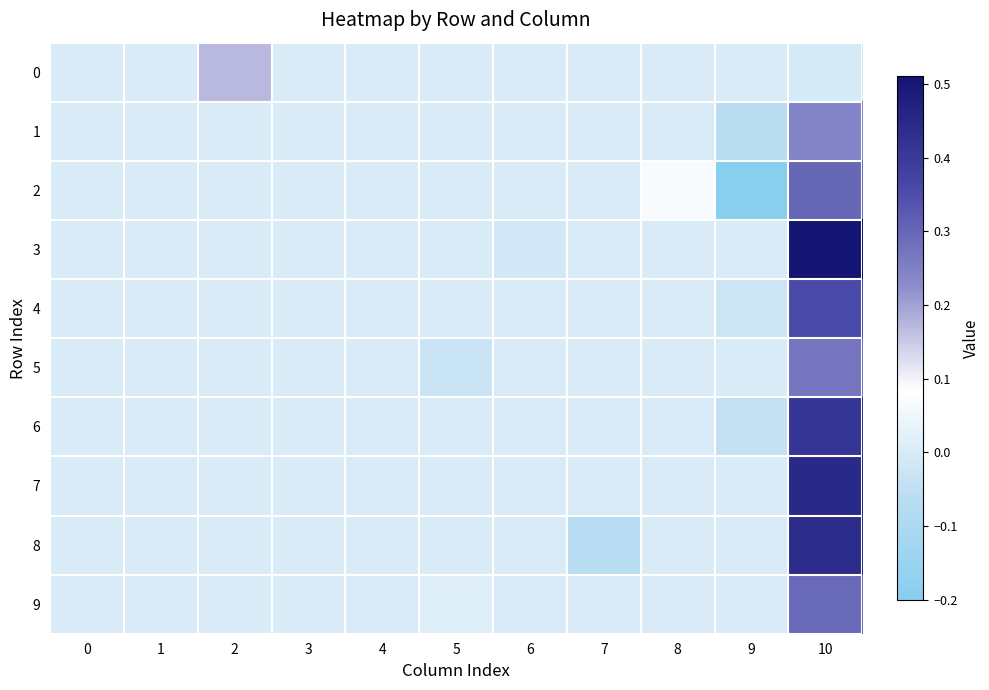

Reading right to left, transcribe all the data shown in this chart.

0: 10=-0.0	9=0.0	8=0.0	7=0.0	6=0.0	5=0.0	4=0.0	3=0.0	2=0.2	1=0.0	0=0.0
1: 10=0.2	9=-0.1	8=0.0	7=0.0	6=0.0	5=0.0	4=0.0	3=0.0	2=0.0	1=0.0	0=0.0
2: 10=0.3	9=-0.2	8=0.1	7=0.0	6=0.0	5=0.0	4=0.0	3=0.0	2=0.0	1=0.0	0=0.0
3: 10=0.5	9=0.0	8=0.0	7=0.0	6=-0.0	5=0.0	4=0.0	3=0.0	2=0.0	1=0.0	0=0.0
4: 10=0.4	9=-0.0	8=0.0	7=0.0	6=0.0	5=0.0	4=0.0	3=0.0	2=0.0	1=0.0	0=0.0
5: 10=0.3	9=0.0	8=0.0	7=0.0	6=0.0	5=-0.0	4=0.0	3=0.0	2=0.0	1=0.0	0=0.0
6: 10=0.4	9=-0.0	8=0.0	7=0.0	6=0.0	5=0.0	4=0.0	3=0.0	2=0.0	1=0.0	0=0.0
7: 10=0.4	9=0.0	8=0.0	7=0.0	6=0.0	5=0.0	4=0.0	3=0.0	2=0.0	1=0.0	0=0.0
8: 10=0.4	9=0.0	8=0.0	7=-0.1	6=0.0	5=0.0	4=0.0	3=0.0	2=0.0	1=0.0	0=0.0
9: 10=0.3	9=0.0	8=0.0	7=0.0	6=0.0	5=0.0	4=0.0	3=0.0	2=0.0	1=0.0	0=0.0